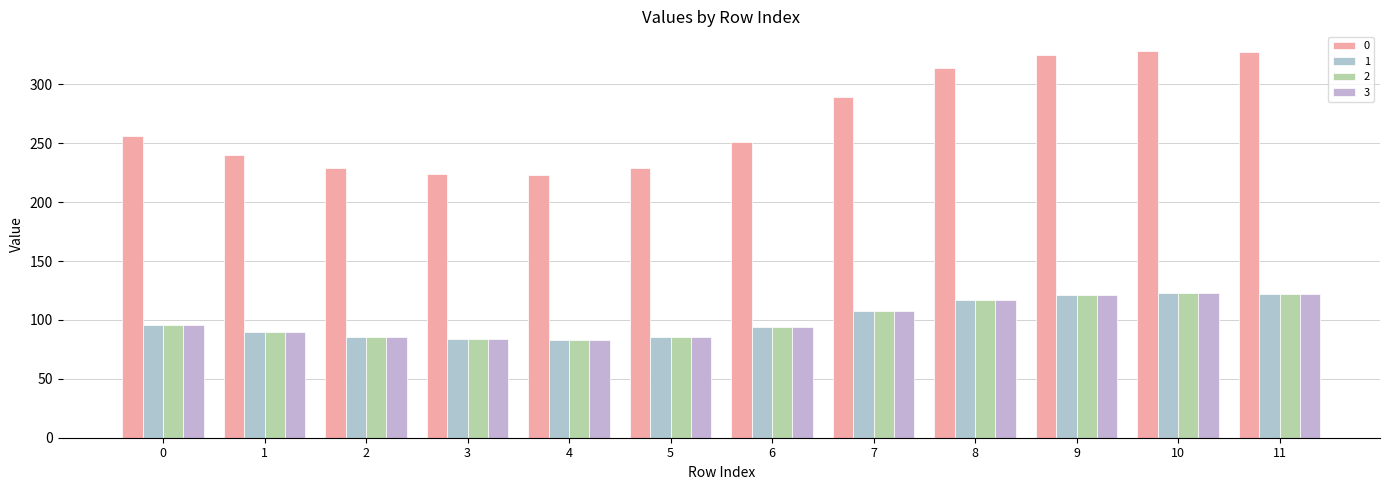

How many series are shown in this chart?

4